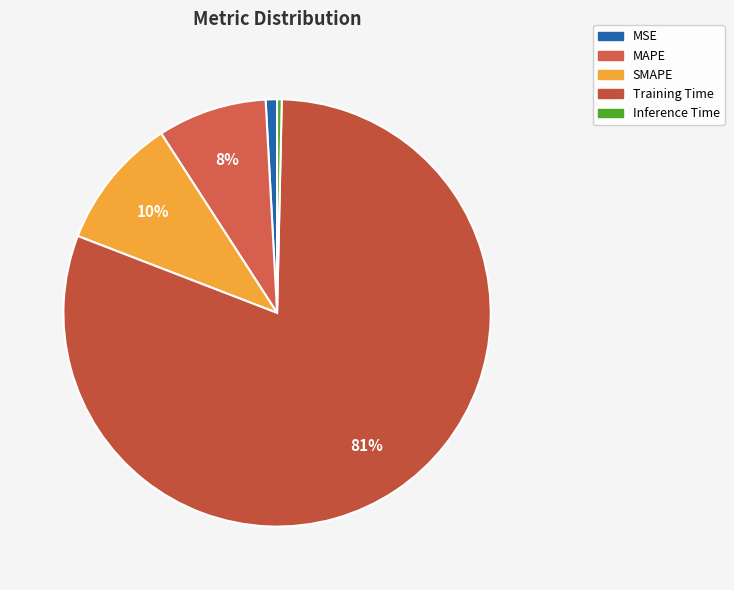

To the nearest percent, what is the difference between the largest and smallest slice percentages?

80%